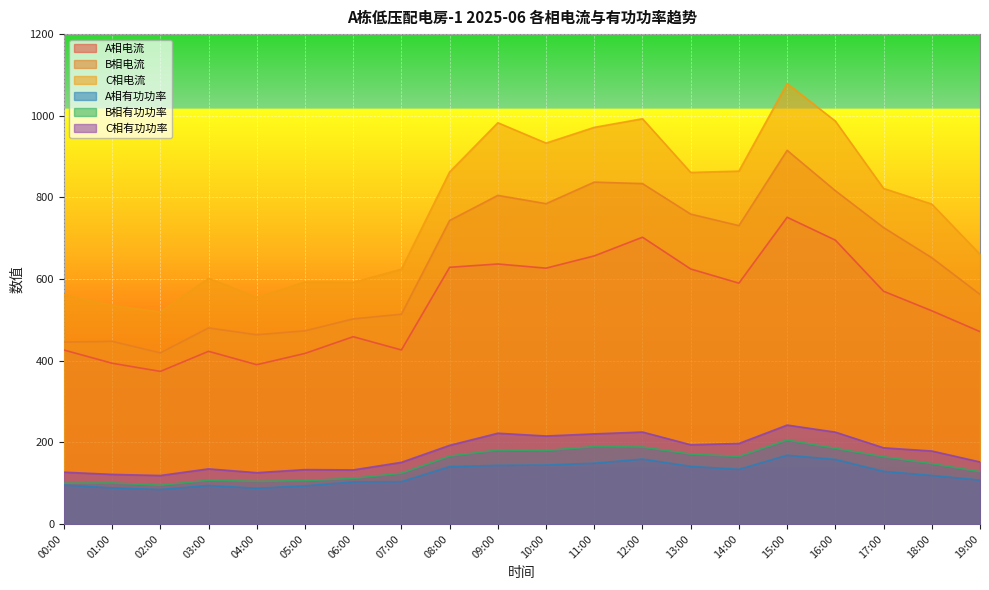

What is the minimum value for A相有功功率?

84.6